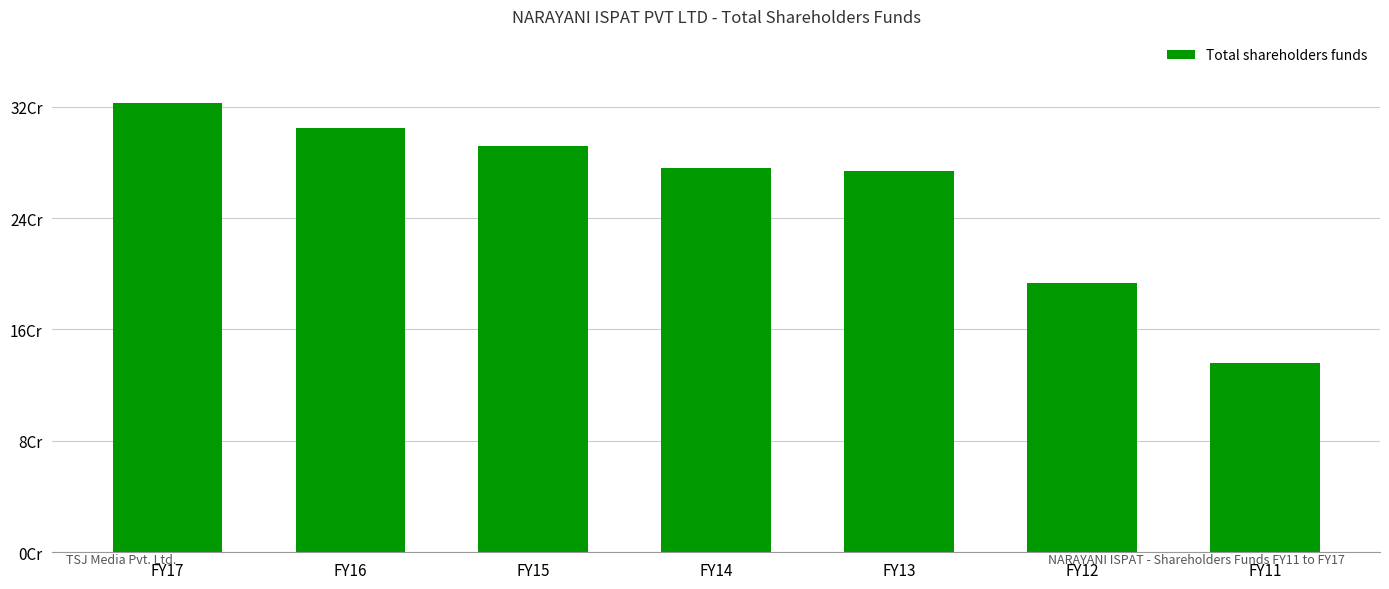

What is the approximate value at FY17?

322409116